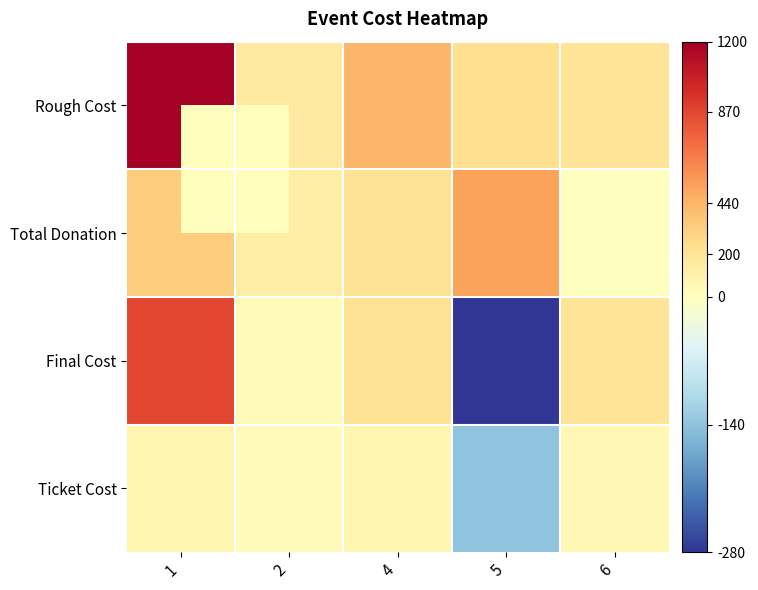

Reading left to right, list all the values displayed in this chart.

Rough Cost: 1=1200	2=160	4=440	5=240	6=200
Total Donation: 1=330	2=140	4=220	5=520	6=0
Final Cost: 1=870	2=20	4=220	5=-280	6=200
Ticket Cost: 1=73	2=20	4=73	5=-140	6=50